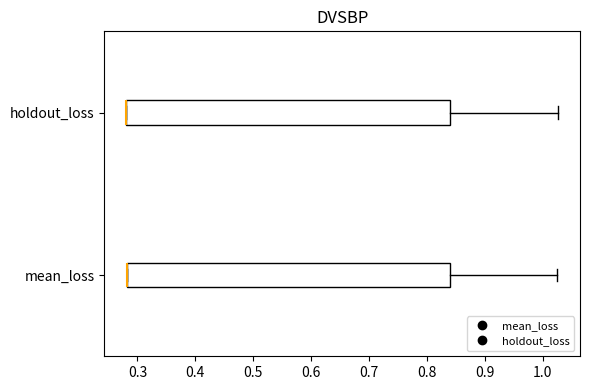

Reading bottom to top, transcribe this box plot: for each box, give where its median line is, the range the box spans, and where its two whiskers end, as read against the x-axis. The values are not printed on the chart, so give them approximately, as read against the axis.

mean_loss: median 0.28 (drawn on the box's left edge), box 0.28 to 0.84, whiskers 0.28 to 1.02
holdout_loss: median 0.28 (drawn on the box's left edge), box 0.28 to 0.84, whiskers 0.28 to 1.03